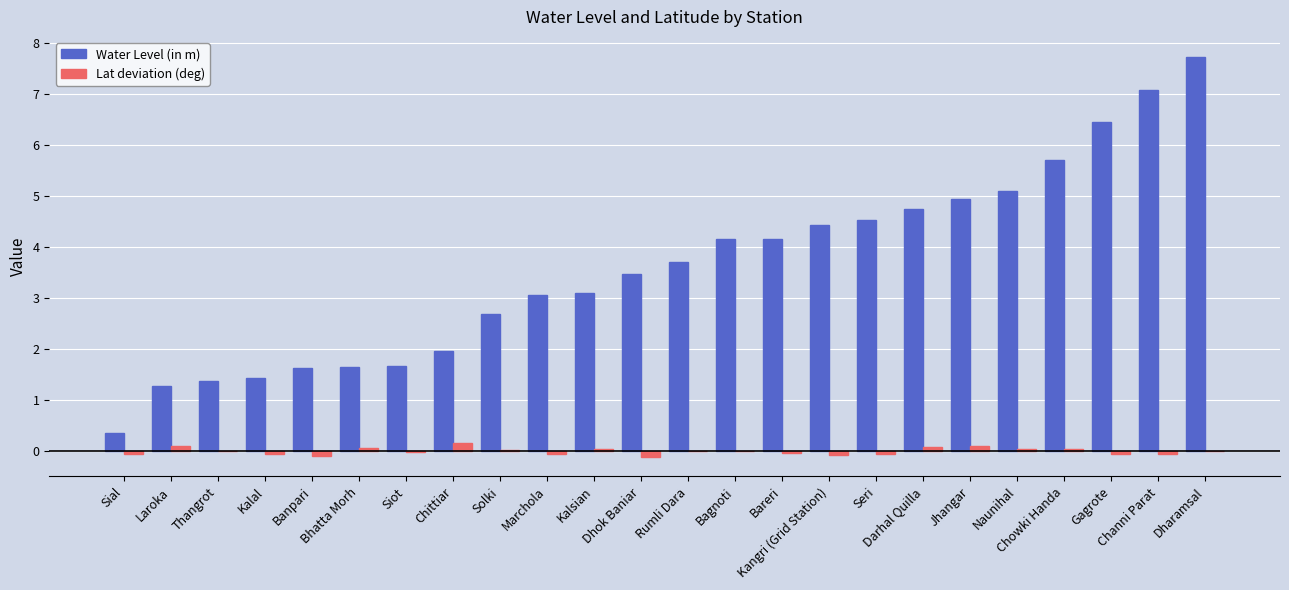

Which series changed the most between Marchola and Chowki Handa?

Water Level (in m)